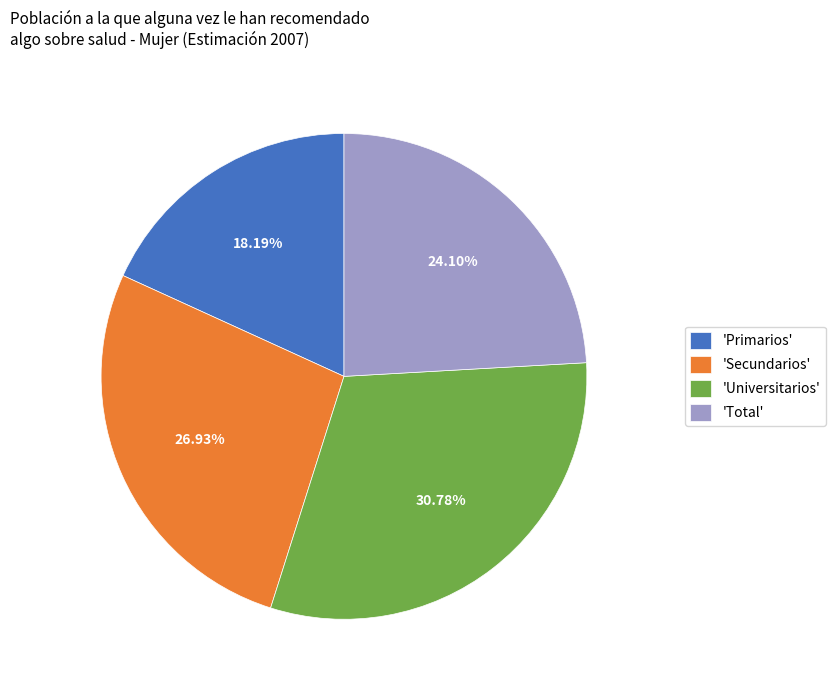

What is the largest slice in the pie chart?

'Universitarios'